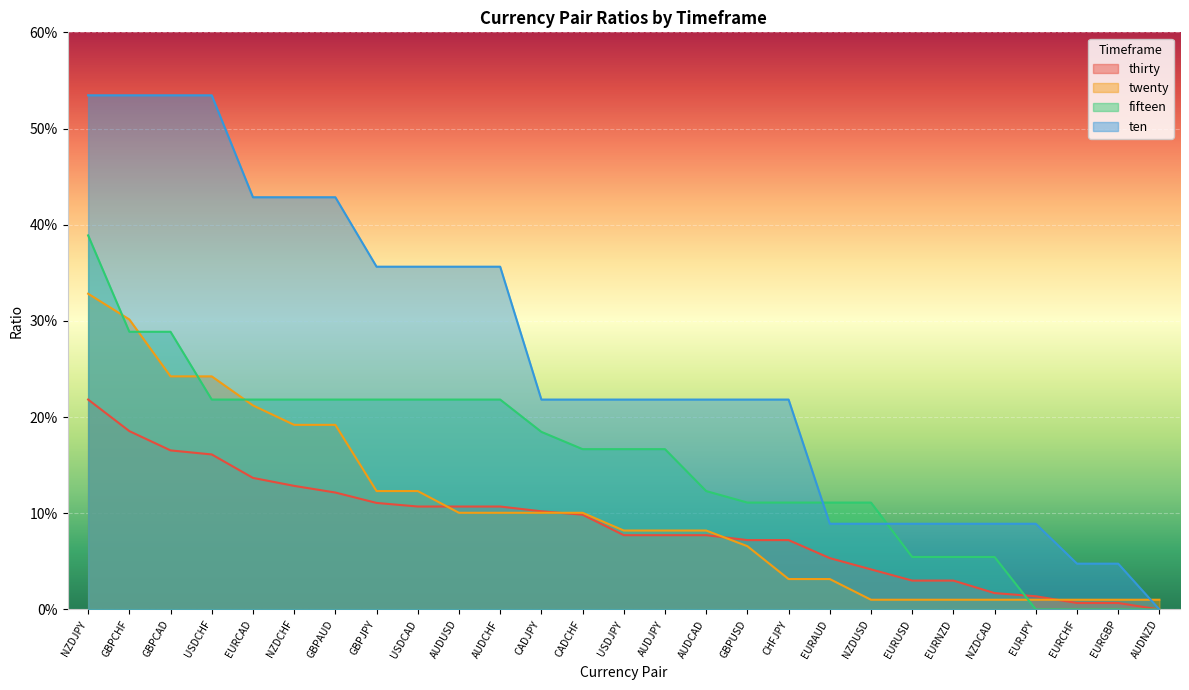

True or false: fifteen and twenty cross at least once.

True